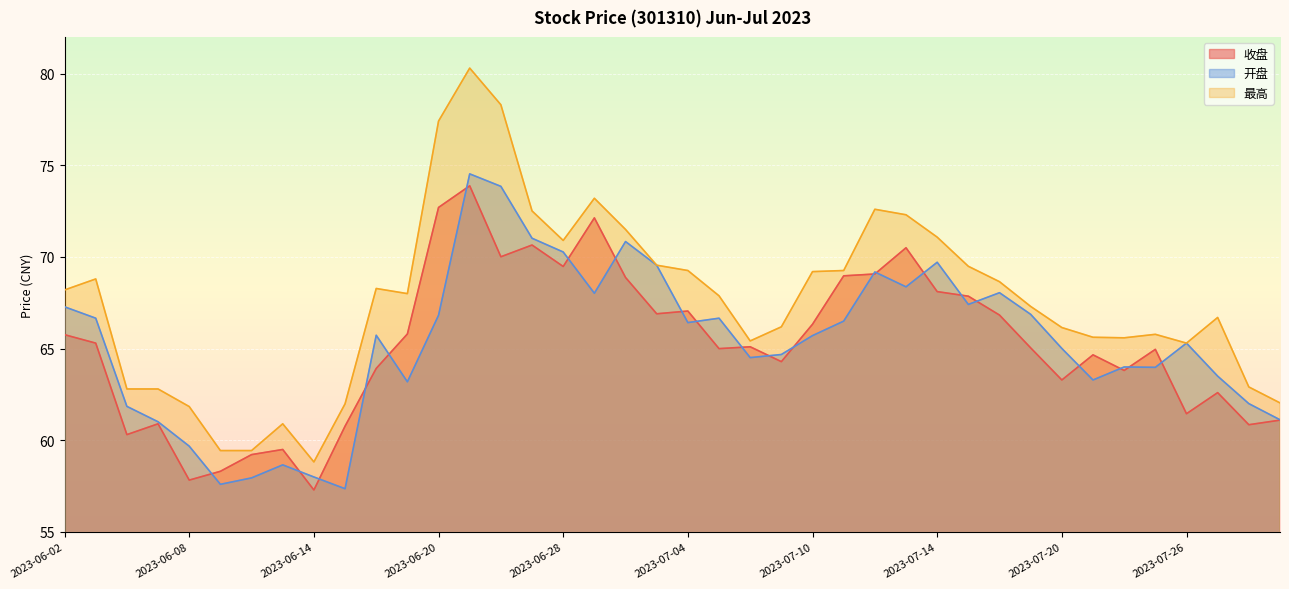

How many categories are shown in the chart?

40